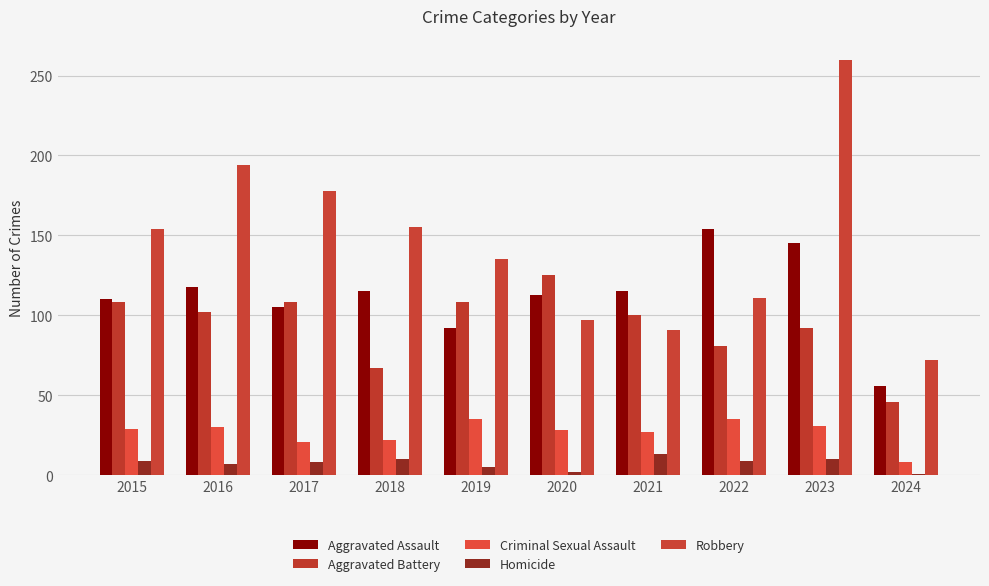

What is the difference between the second highest and second lowest values in the Aggravated Battery series?

41